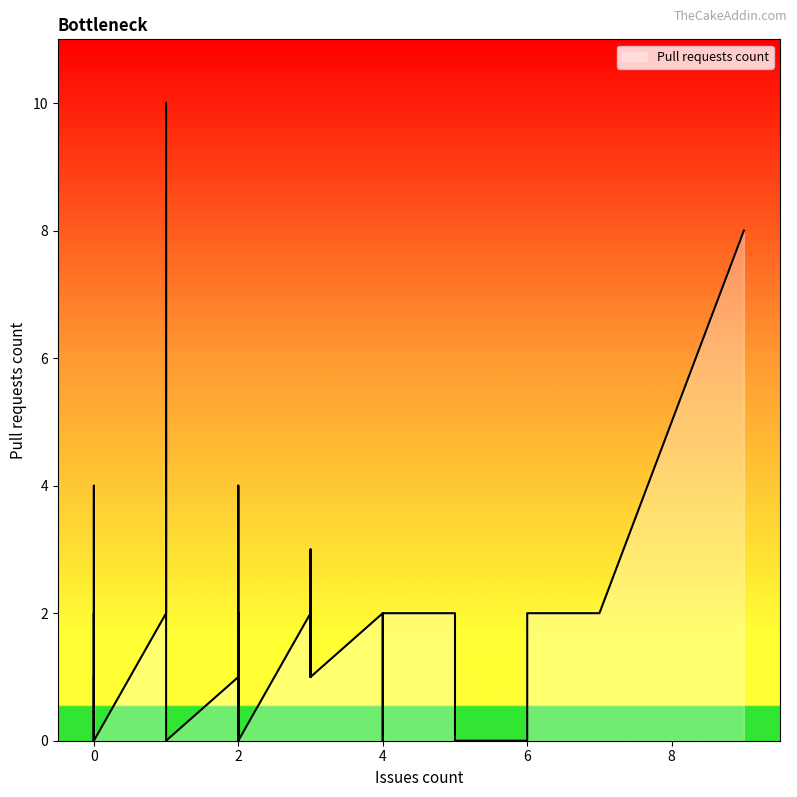

Reading left to right, list all the values displayed in this chart.

2	1	10	2	0	2	0	1	4	0	2	0	1	1	0	0	0	1	2	2	0	0	0	0	2	0	2	3	1	2	8	0	0	0	0	4	4	2	0	1